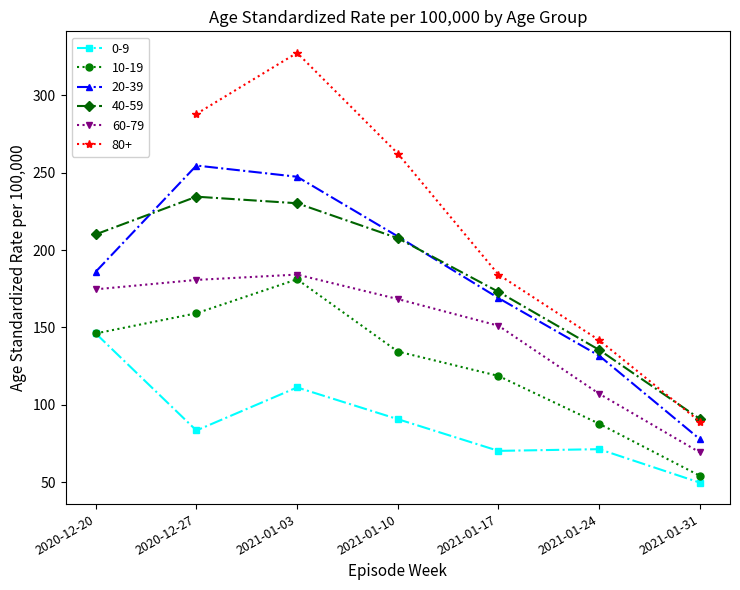

How many values in the 10-19 series exceed 134?

4